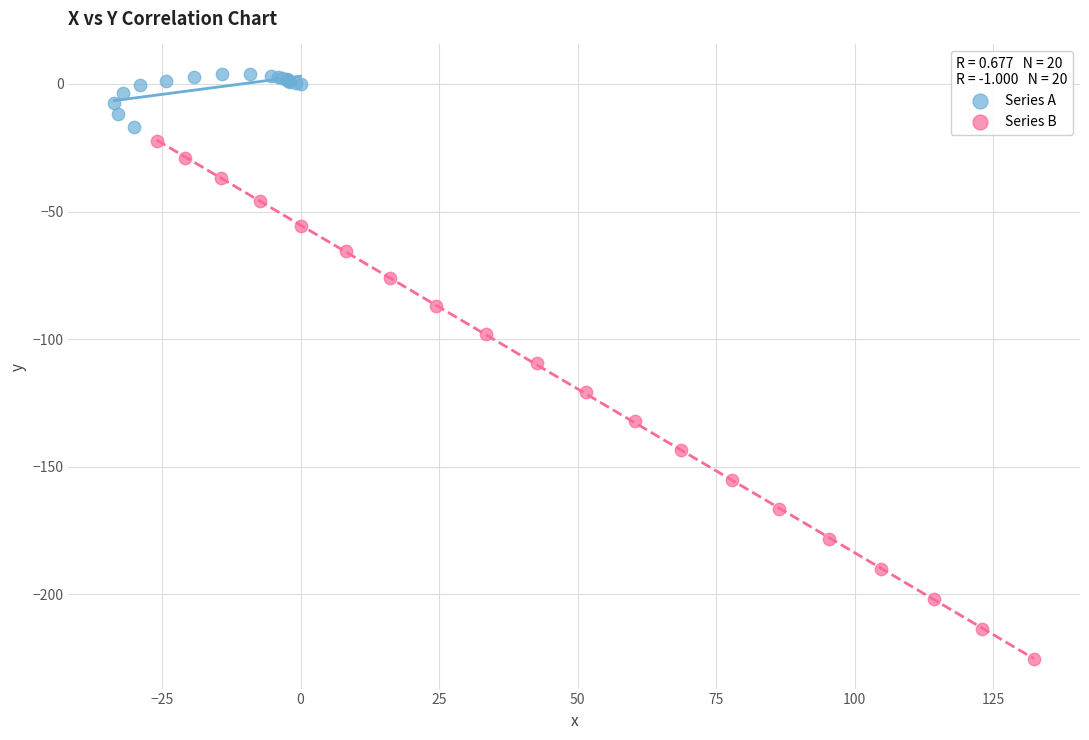

Which series contains the highest Y value?

Series A